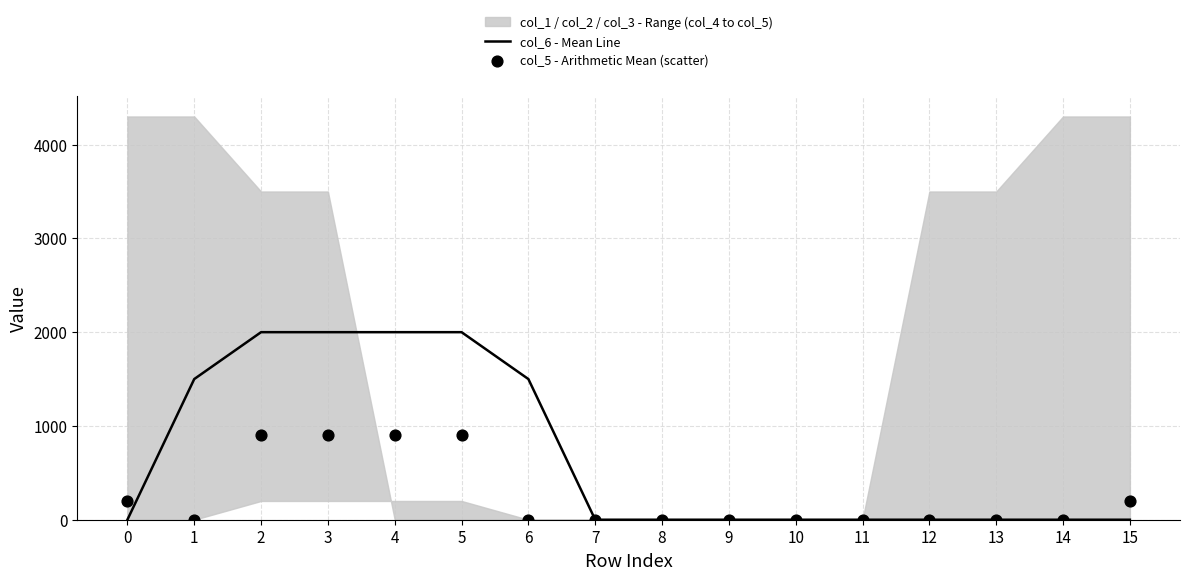

At how many categories does at least one series exceed 1308?

6